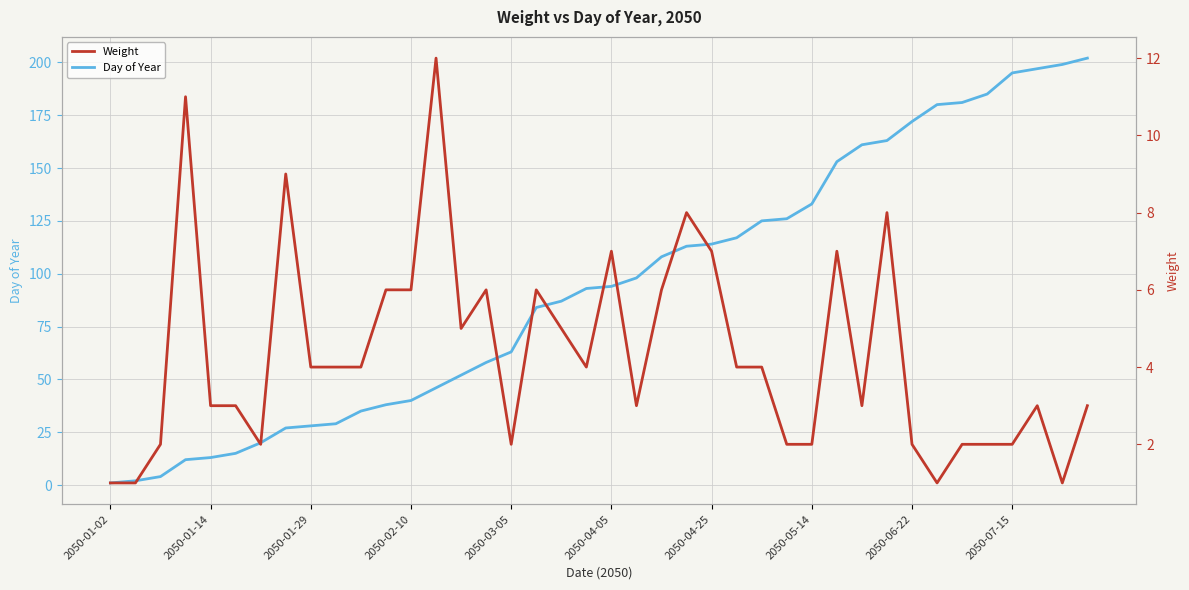

What position from the left is 34?

35